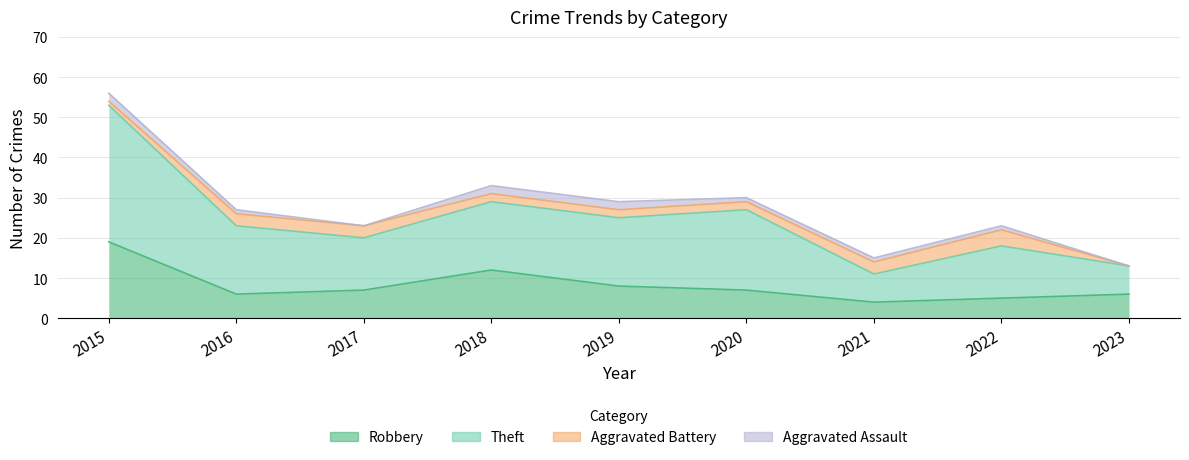

Which category has the highest value in the Robbery series?

2015